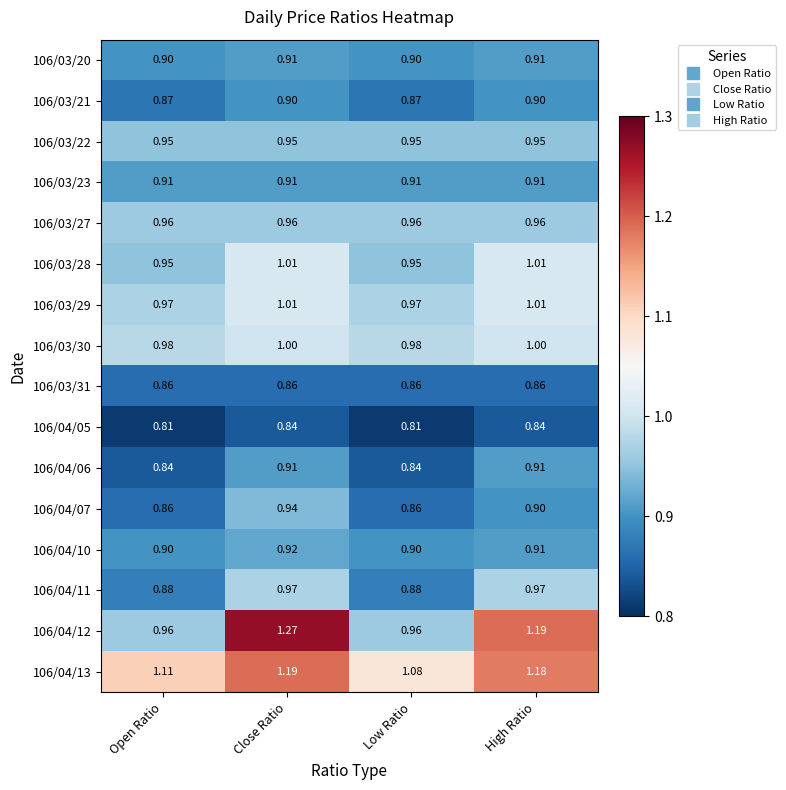

Is the value of 106/03/23 at Low Ratio greater than the value of 106/03/20 at Open Ratio?

Yes